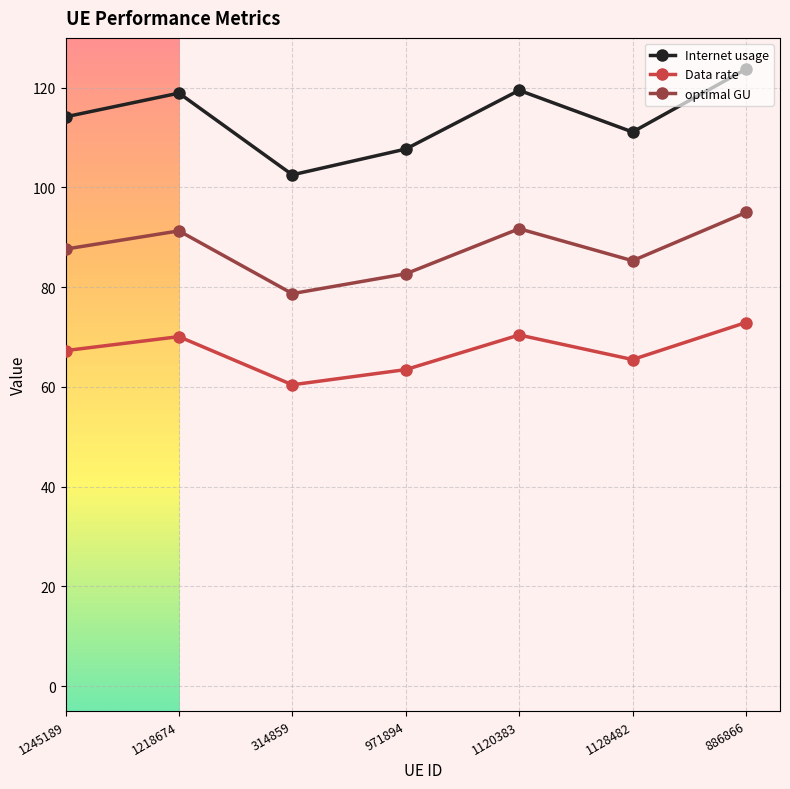

True or false: Data rate has a value of 70.1 at 1218674.

True